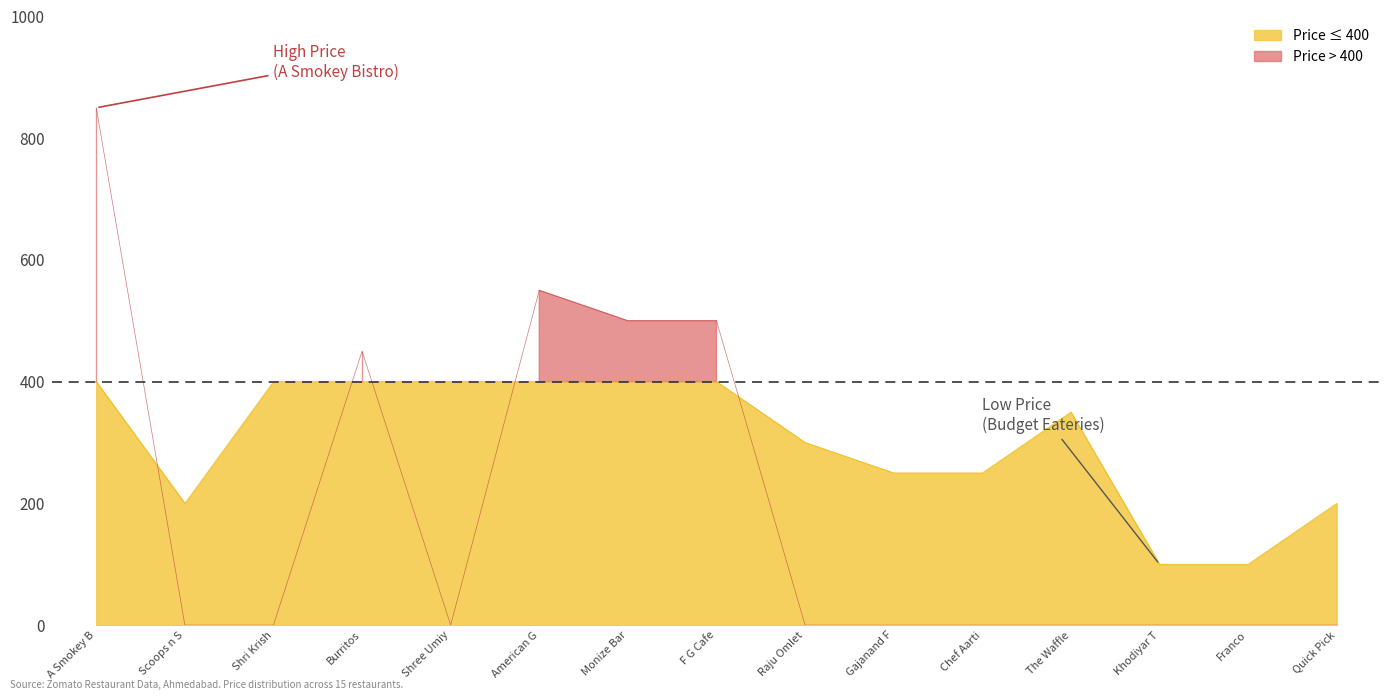

True or false: Price ≤ 400 has a value of 656 at Shree Umiy.

False